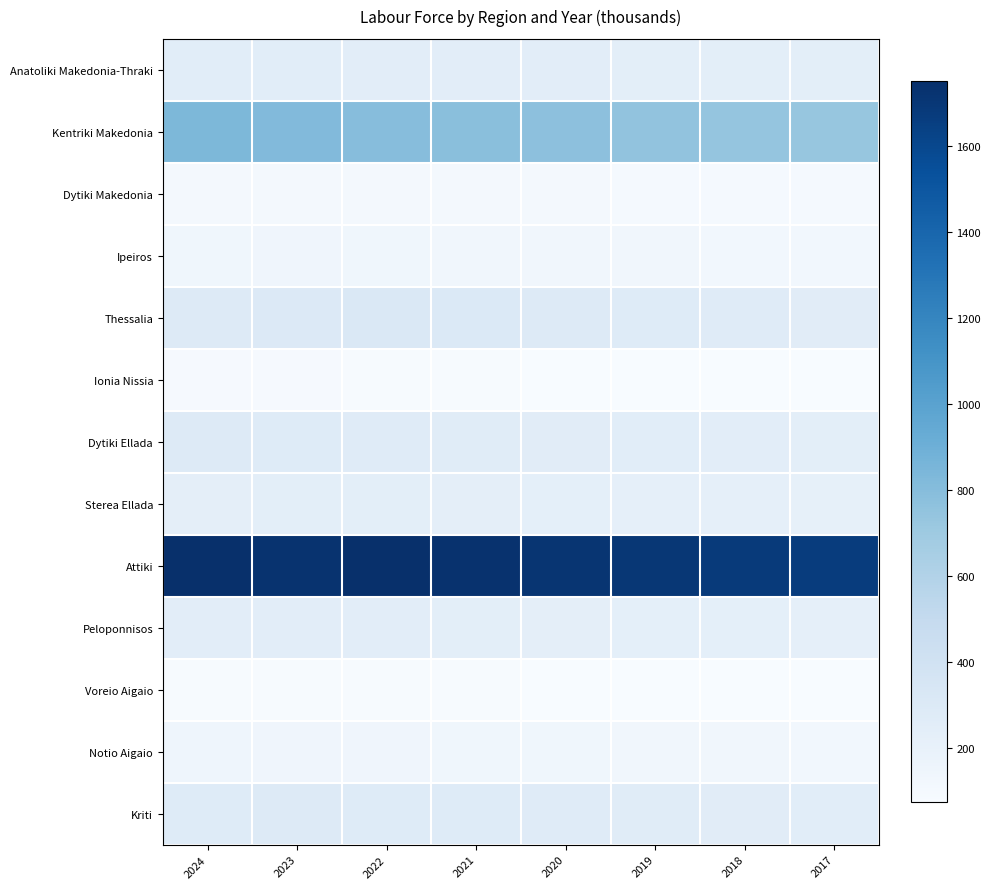

Reading left to right, what are all the values shown in this chart?

Anatoliki Makedonia-Thraki: 2024=255.2	2023=253.0	2022=250.5	2021=248.6	2020=245.9	2019=243.8	2018=240.9	2017=238.5
Kentriki Makedonia: 2024=833.8	2023=818.5	2022=800.0	2021=783.5	2020=769.1	2019=754.3	2018=741.2	2017=728.9
Dytiki Makedonia: 2024=112.6	2023=112.9	2022=108.1	2021=105.3	2020=101.5	2019=98.7	2018=96.1	2017=94.0
Ipeiros: 2024=139.4	2023=141.6	2022=135.9	2021=132.4	2020=129.9	2019=127.2	2018=124.6	2017=122.1
Thessalia: 2024=287.2	2023=298.6	2022=322.0	2021=308.4	2020=295.3	2019=281.7	2018=271.2	2017=262.4
Ionia Nissia: 2024=93.2	2023=88.8	2022=85.8	2021=83.2	2020=80.5	2019=78.3	2018=76.1	2017=74.5
Dytiki Ellada: 2024=289.1	2023=281.7	2022=276.0	2021=268.3	2020=261.4	2019=254.8	2018=248.2	2017=242.1
Sterea Ellada: 2024=232.5	2023=238.6	2022=242.6	2021=236.8	2020=230.1	2019=224.4	2018=218.7	2017=213.2
Attiki: 2024=1746.3	2023=1726.0	2022=1750.0	2021=1732.5	2020=1715.2	2019=1698.4	2018=1682.1	2017=1666.3
Peloponnisos: 2024=248.4	2023=245.1	2022=247.5	2021=241.3	2020=235.7	2019=230.1	2018=224.8	2017=219.4
Voreio Aigaio: 2024=84.2	2023=84.2	2022=84.2	2021=82.3	2020=80.1	2019=78.2	2018=76.5	2017=74.8
Notio Aigaio: 2024=151.1	2023=142.1	2022=142.1	2021=138.4	2020=134.8	2019=131.2	2018=127.8	2017=124.5
Kriti: 2024=282.9	2023=284.2	2022=282.9	2021=277.2	2020=271.7	2019=266.2	2018=260.9	2017=255.7